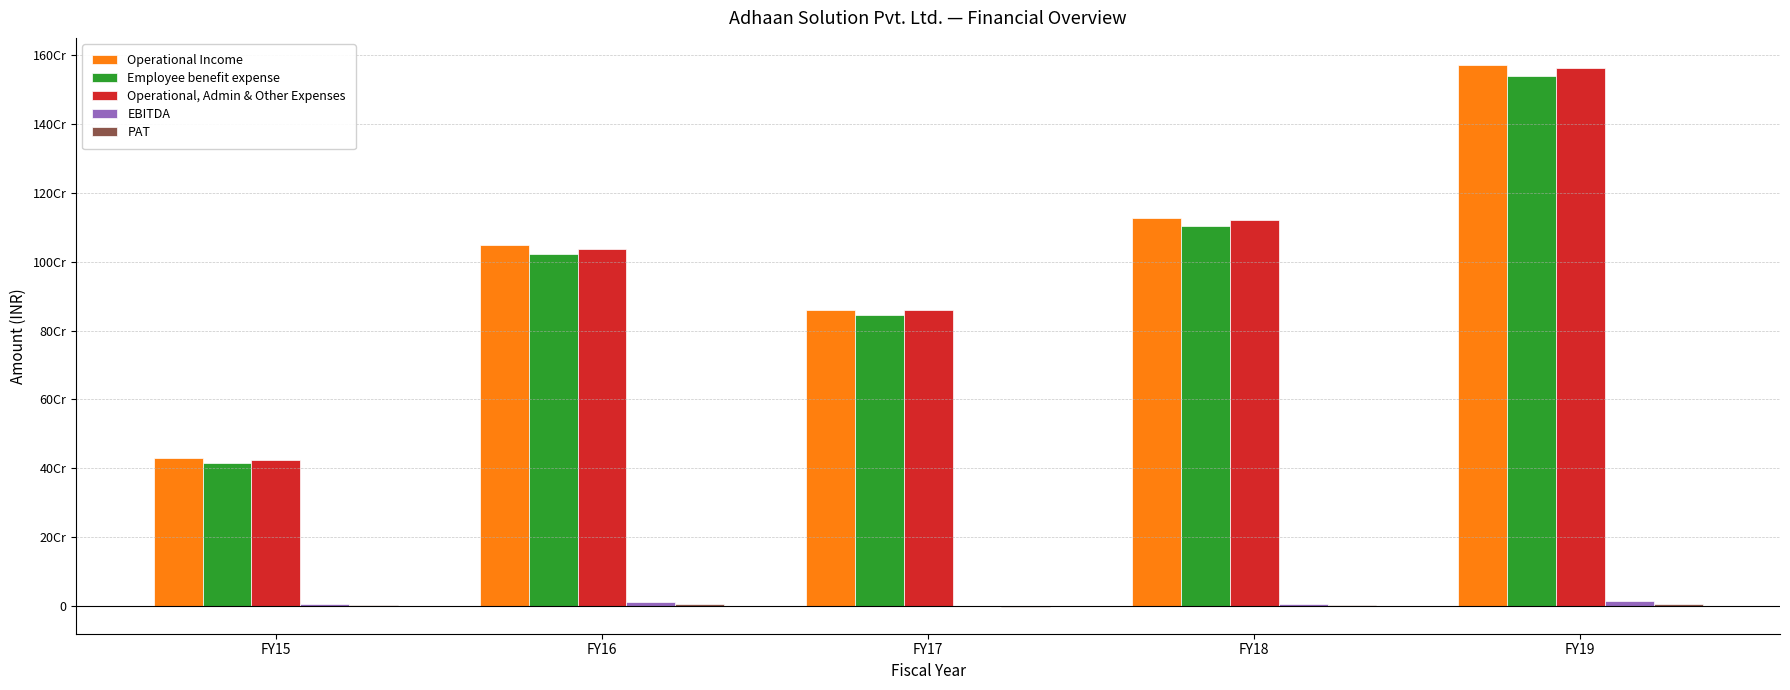

Are the bars grouped side by side (vs. stacked)?

Yes